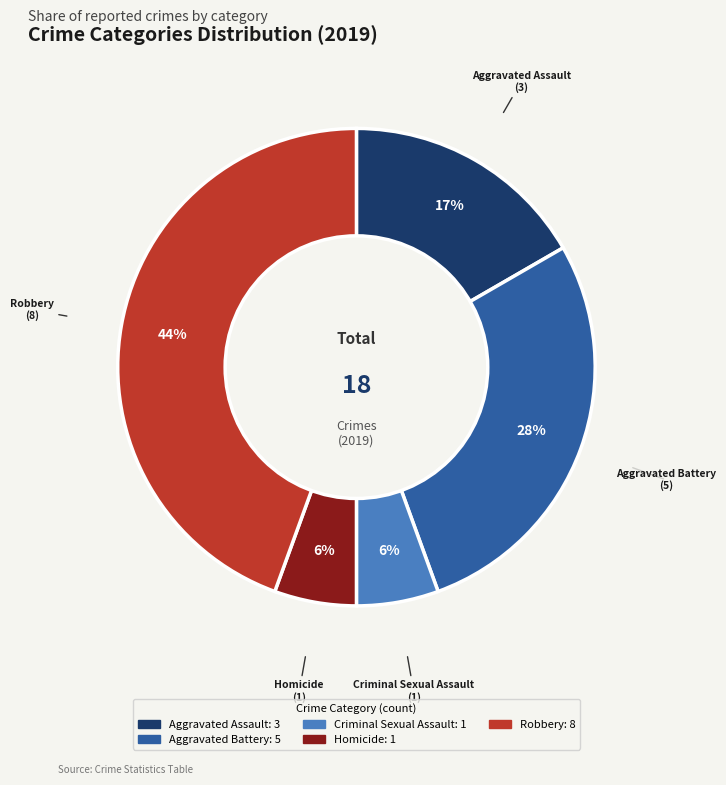

Which category has the biggest portion of the pie?

Robbery